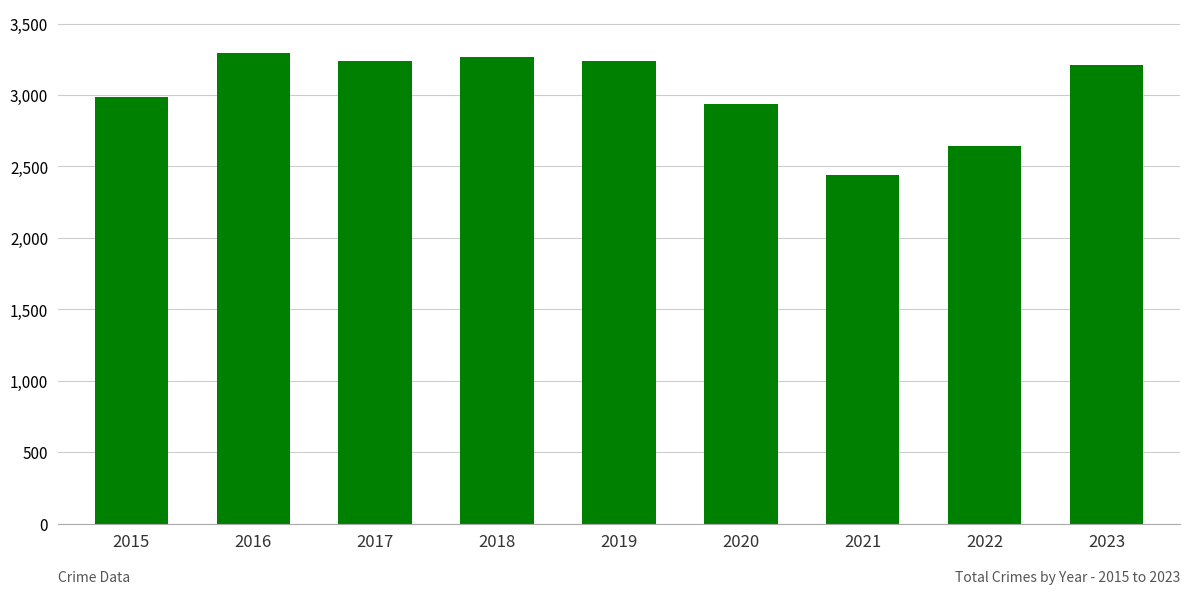

Which label corresponds to the smallest value in the chart?

2021